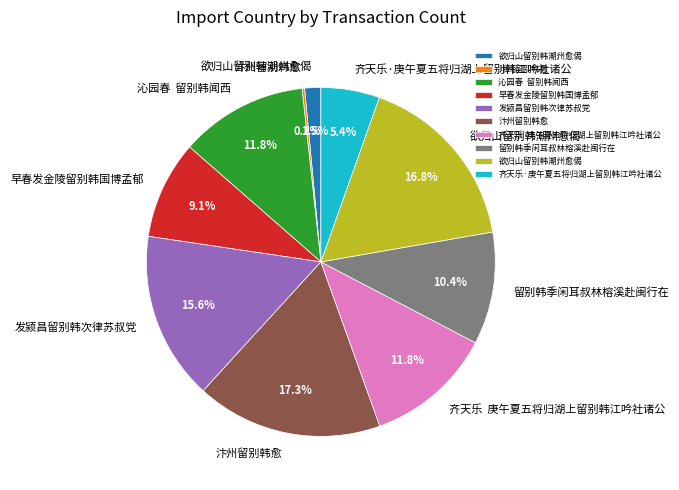

Is there any slice that represents more than half of the pie?

No